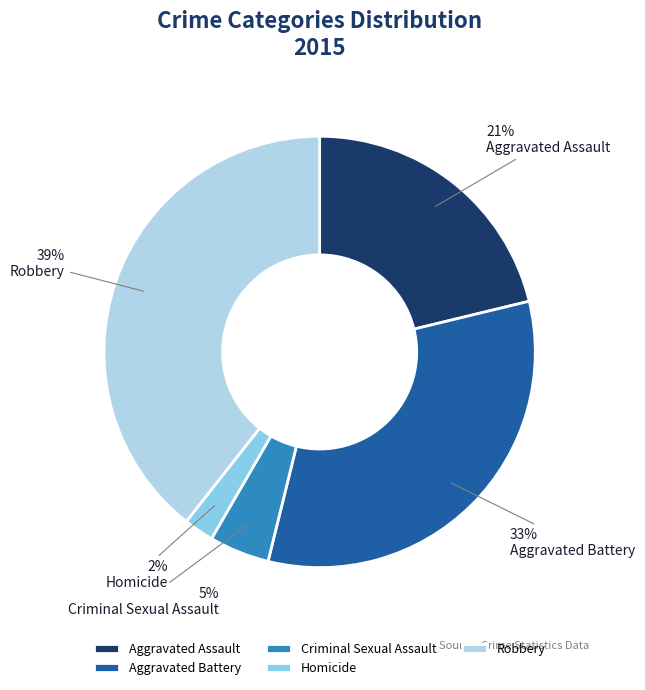

What percentage is the Aggravated Battery slice, to the nearest percent?

33%